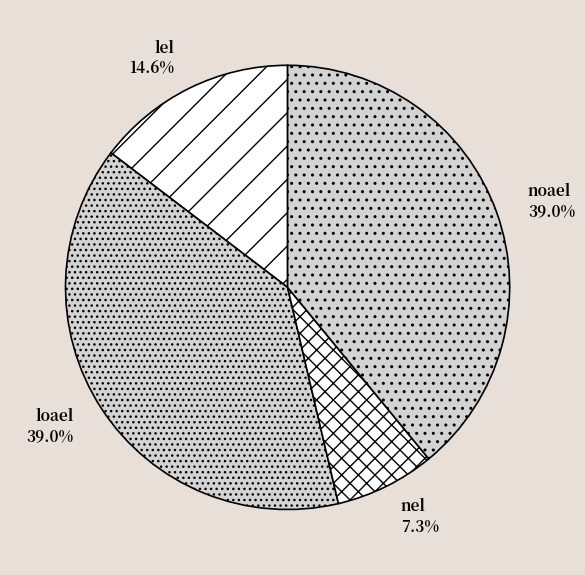

Combined, what portion of the pie is loael and nel?

46.3%